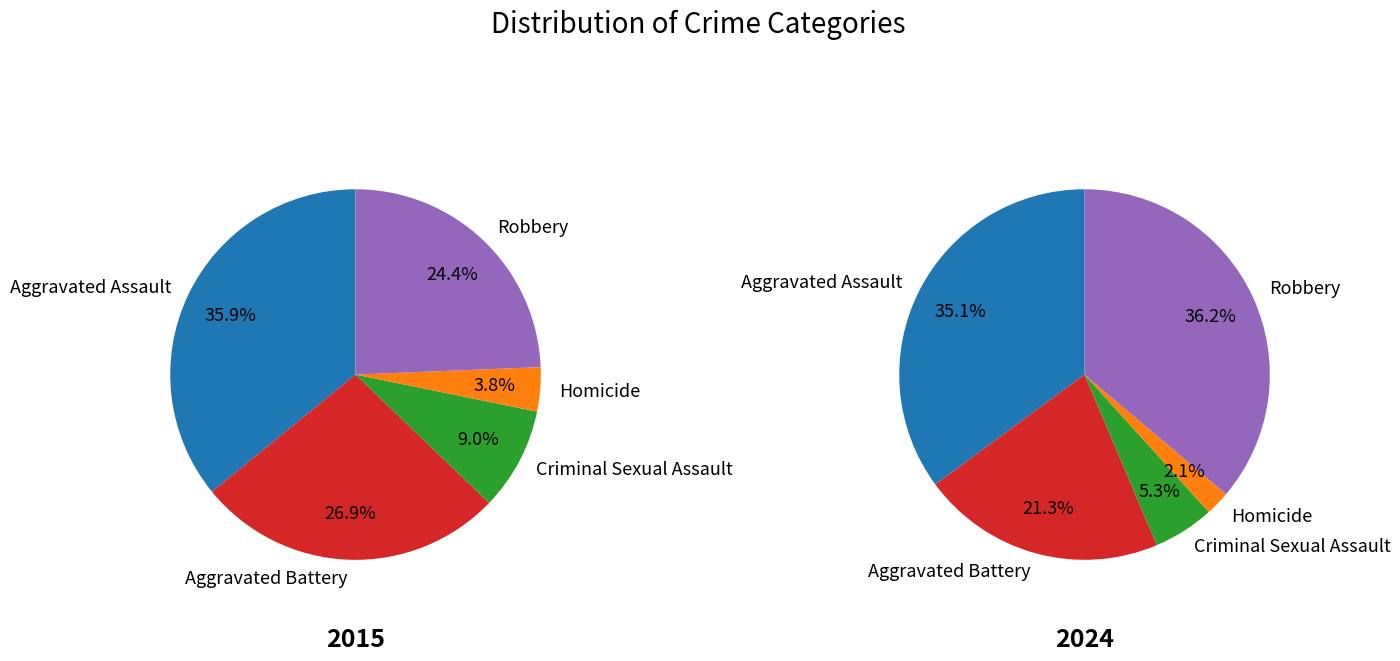

The Homicide slice represents 1% of the pie. True or false?

False